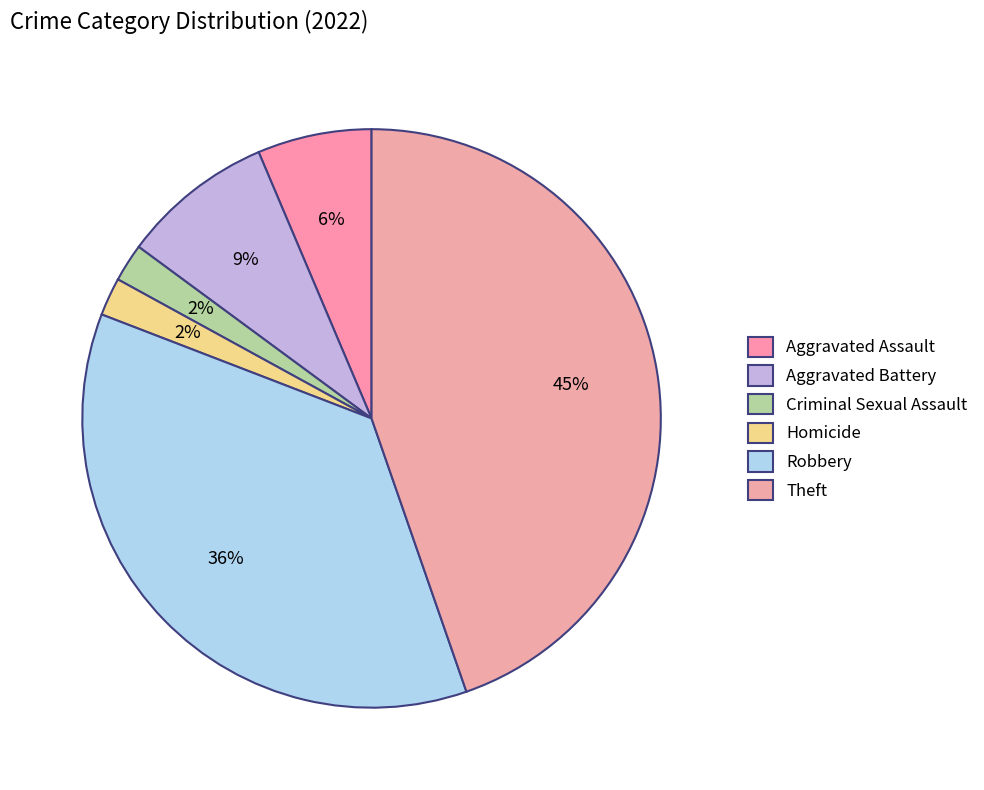

Rank the categories by value from lowest to highest.

Criminal Sexual Assault, Homicide, Aggravated Assault, Aggravated Battery, Robbery, Theft